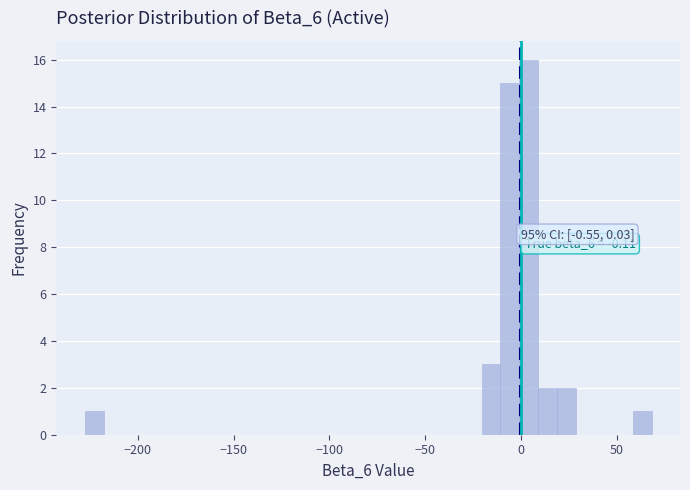

Around what value on the x-axis is the tallest bar? Give the approximate position of its centre, as read against the axis.

5